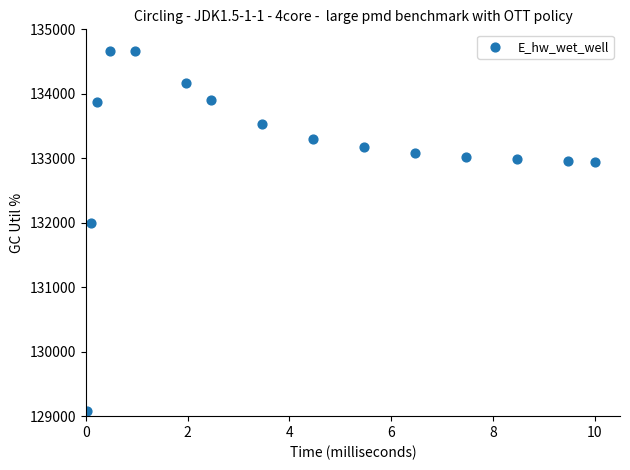

What is the range of X values (max minus min)?

10.0